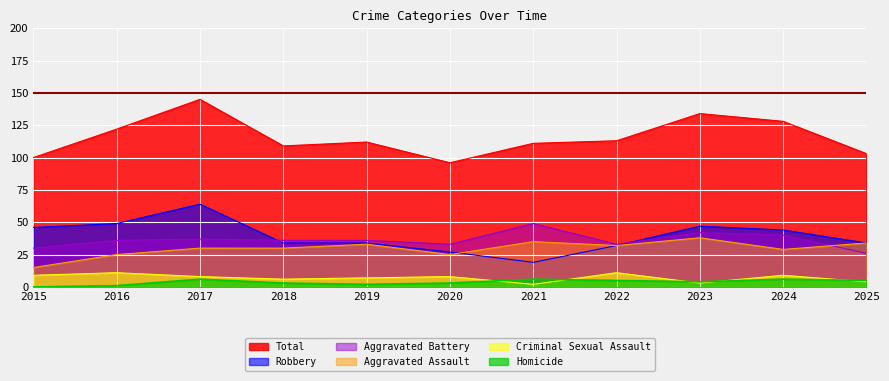

The value of Total at 2017 is 254. True or false?

False